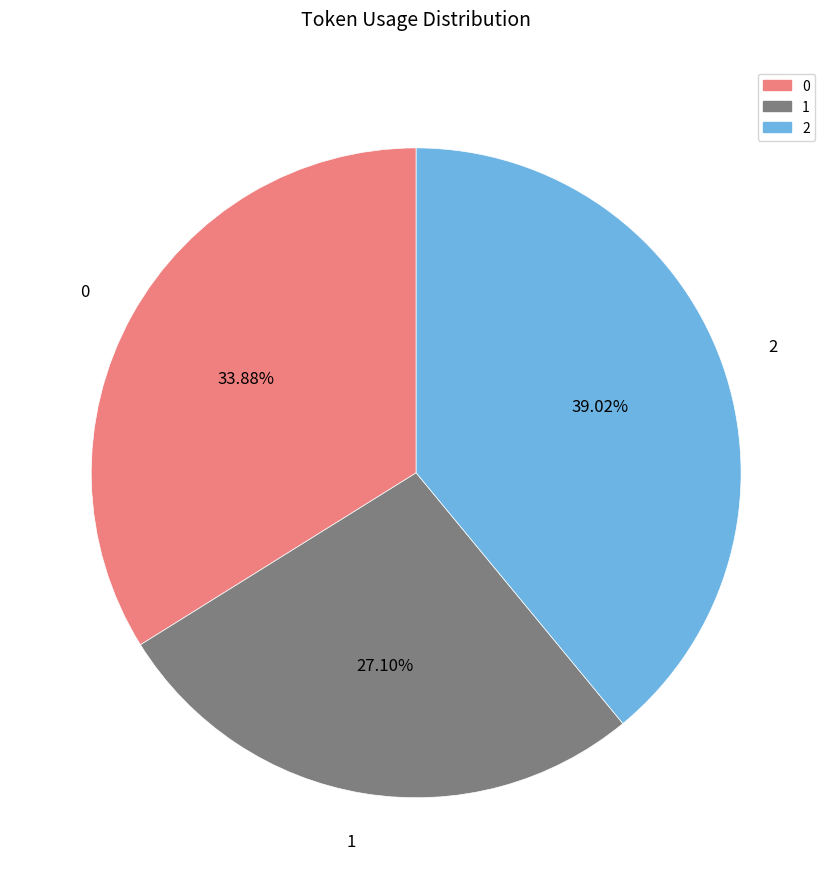

What percentage is the 1 slice, to the nearest percent?

27%